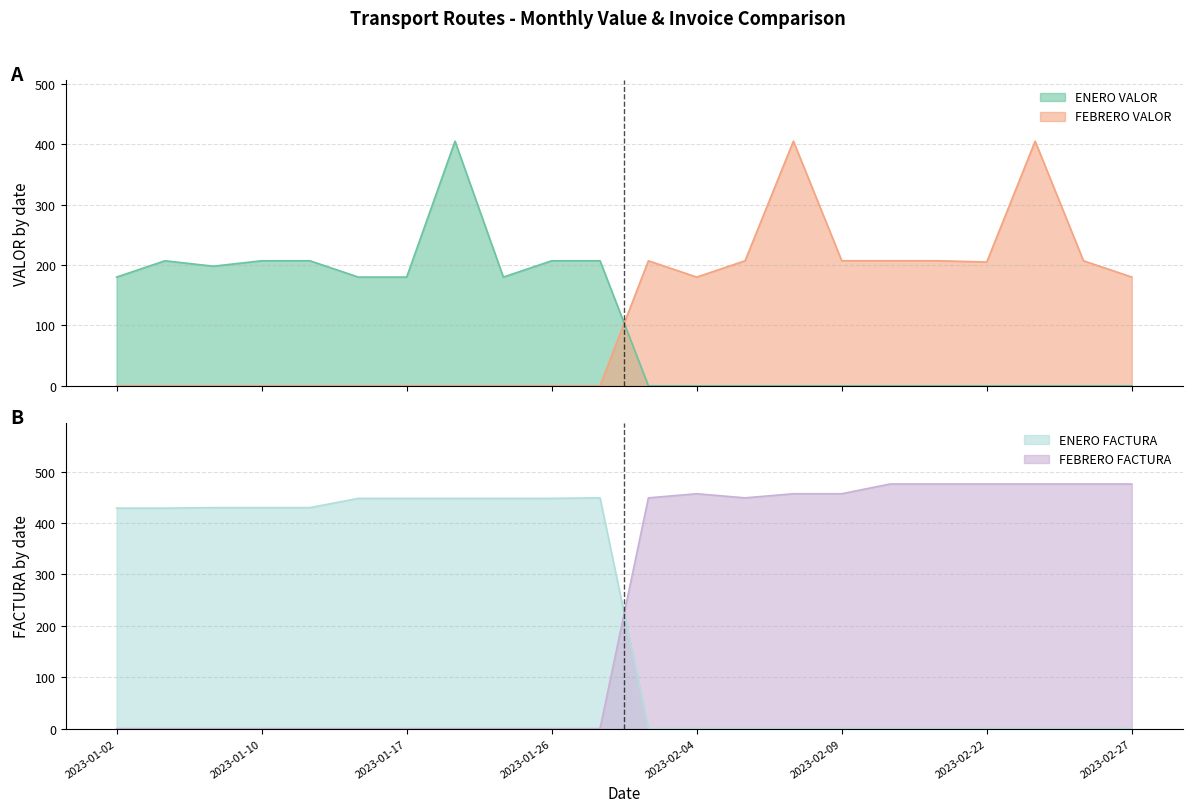

At which category does ENERO VALOR reach its first local valley?

2023-01-06